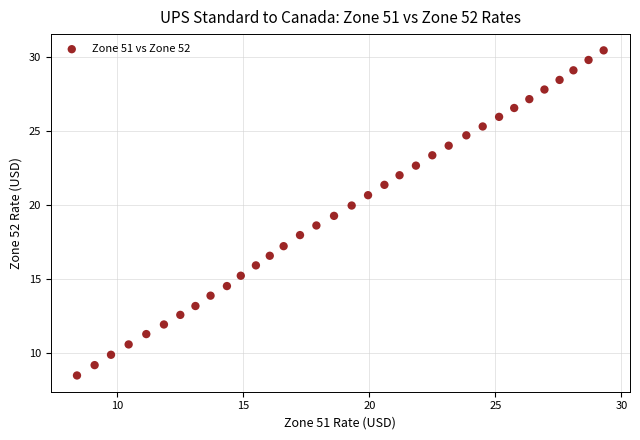

What is the range of X values (max minus min)?

20.9